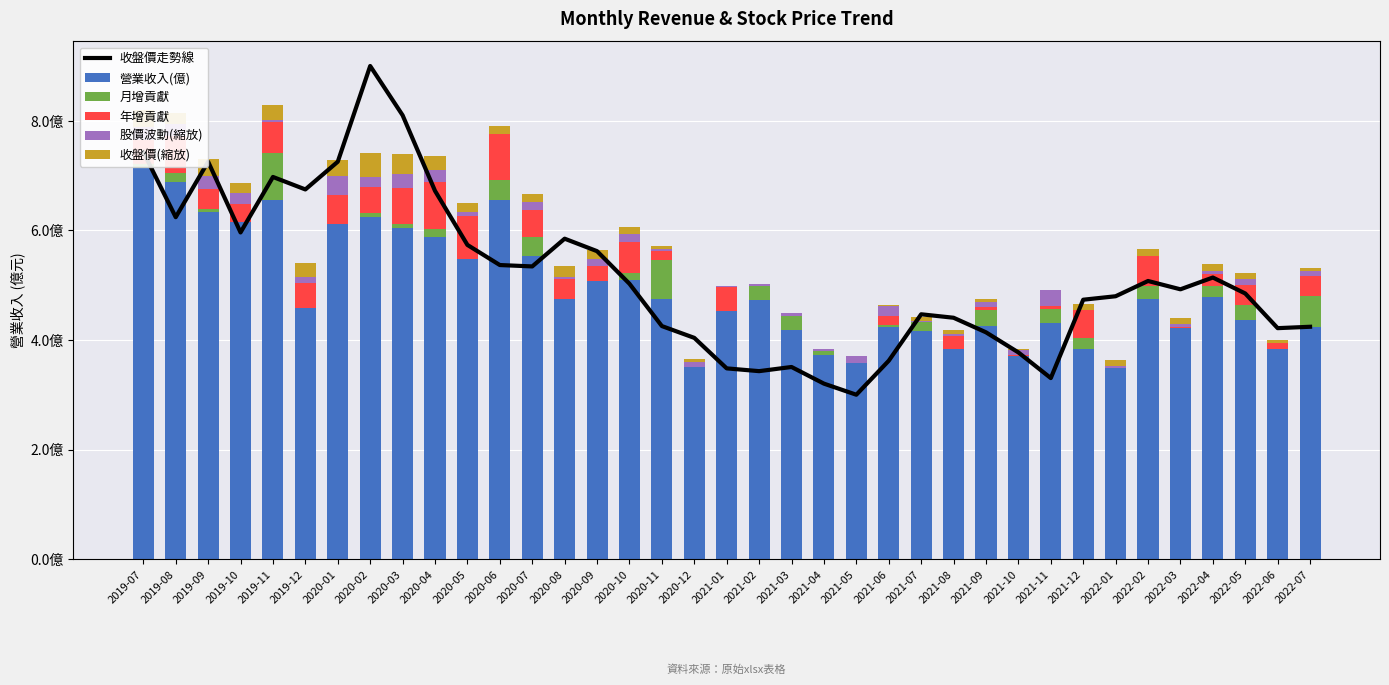

What is the maximum value shown in the chart?

9.0